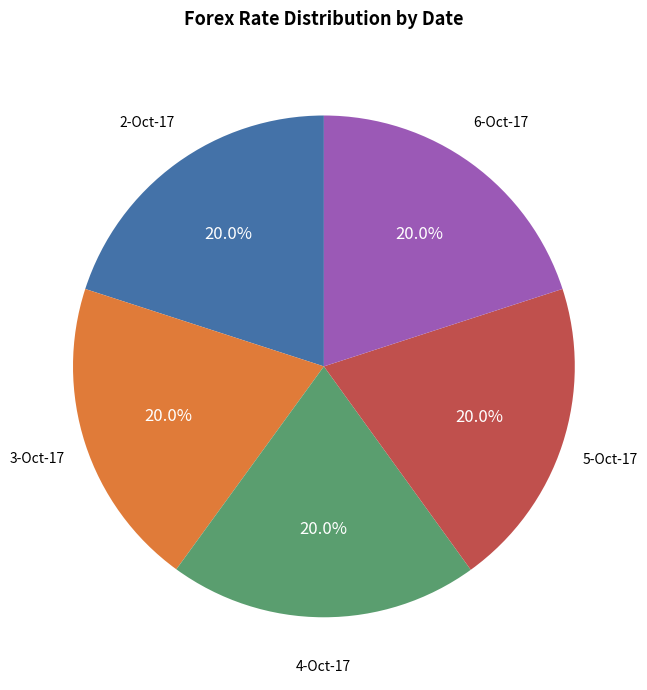

Is the sum of 5-Oct-17 and 3-Oct-17 greater than half?

No